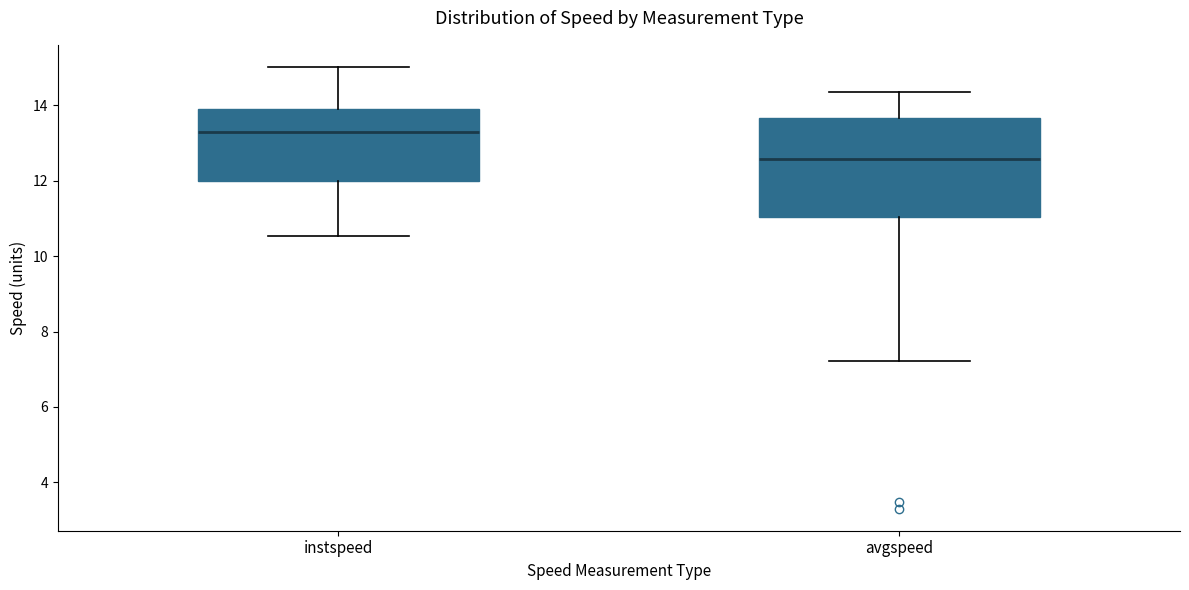

Reading left to right, transcribe this box plot: for each box, give where its median line is, the range the box spans, and where its two whiskers end, as read against the y-axis. The values are not printed on the chart, so give them approximately, as read against the axis.

instspeed: median 13.2, box 12.0 to 14.0, whiskers 10.6 to 15.0
avgspeed: median 12.6, box 11.0 to 13.6, whiskers 7.2 to 14.4